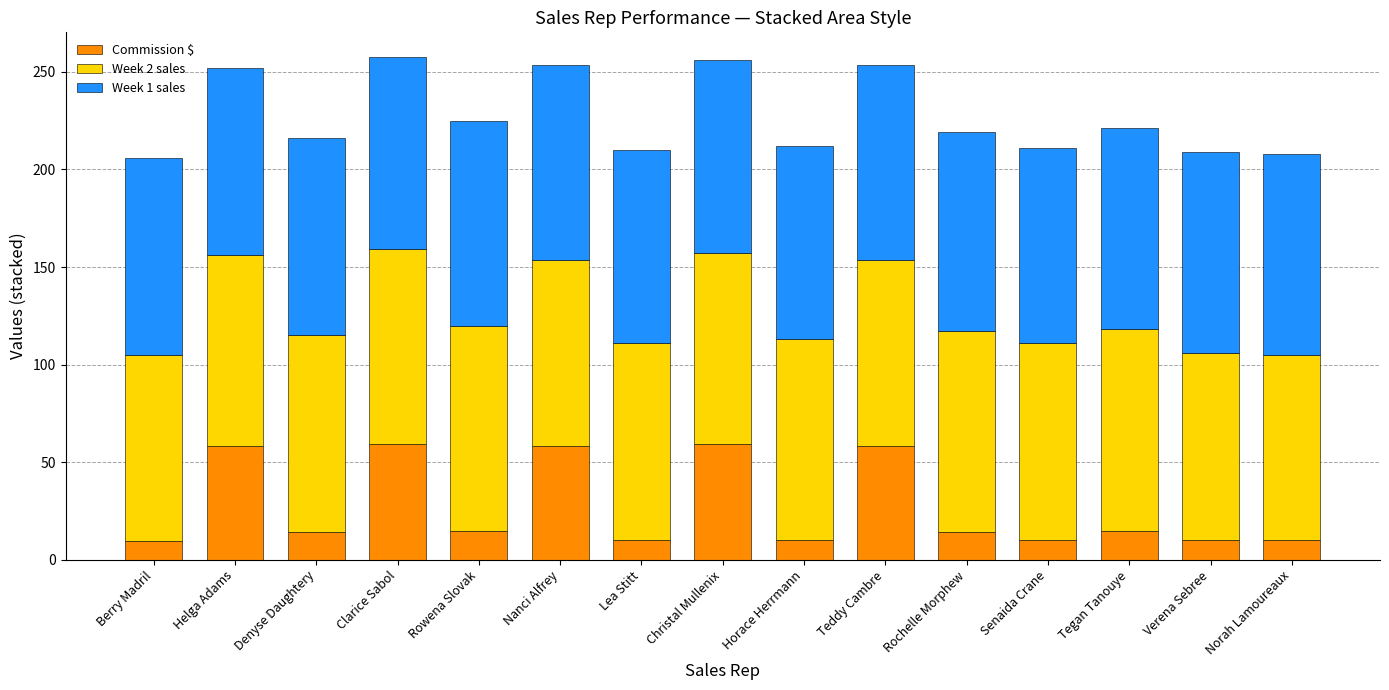

What is the total value across all series at Rochelle Morphew?

219.4